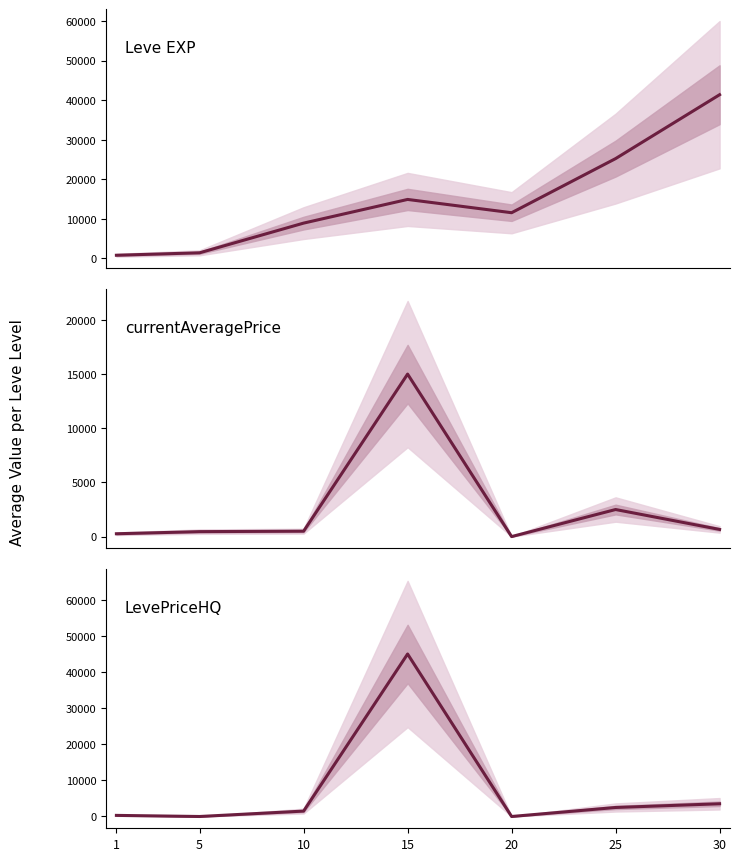

Is this an area chart (filled region under the line)?

No